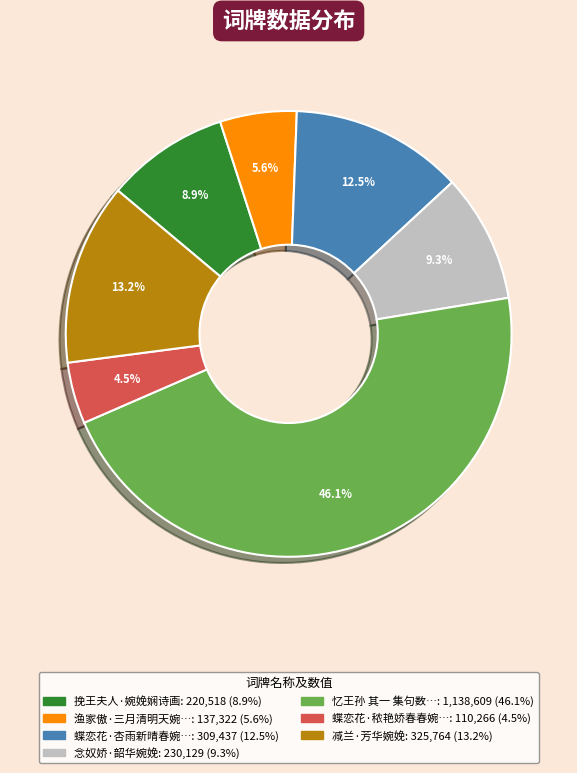

Is there a majority slice in this chart?

No